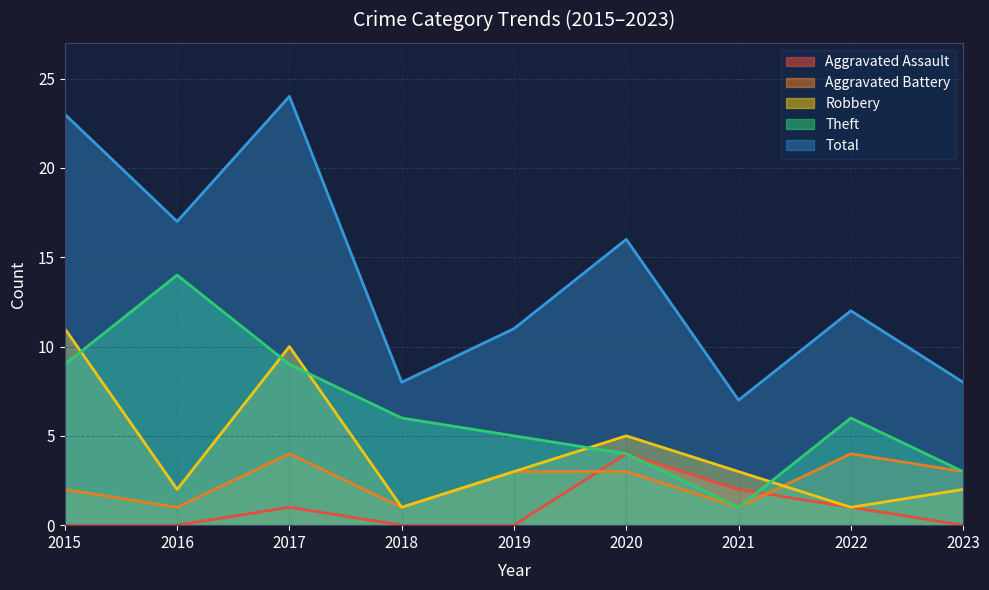

Reading left to right, extract all data points from this chart.

Aggravated Assault: 2015=0	2016=0	2017=1	2018=0	2019=0	2020=4	2021=2	2022=1	2023=0
Aggravated Battery: 2015=2	2016=1	2017=4	2018=1	2019=3	2020=3	2021=1	2022=4	2023=3
Robbery: 2015=11	2016=2	2017=10	2018=1	2019=3	2020=5	2021=3	2022=1	2023=2
Theft: 2015=9	2016=14	2017=9	2018=6	2019=5	2020=4	2021=1	2022=6	2023=3
Total: 2015=23	2016=17	2017=24	2018=8	2019=11	2020=16	2021=7	2022=12	2023=8